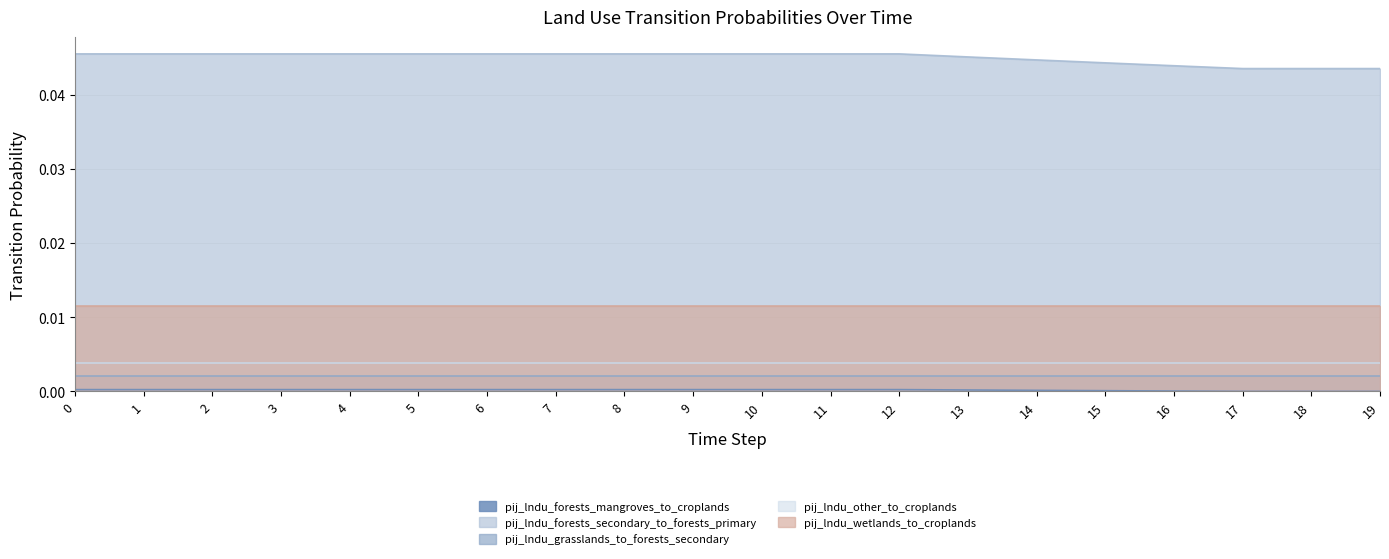

True or false: pij_lndu_forests_secondary_to_forests_primary and pij_lndu_grasslands_to_forests_secondary cross at least once.

False